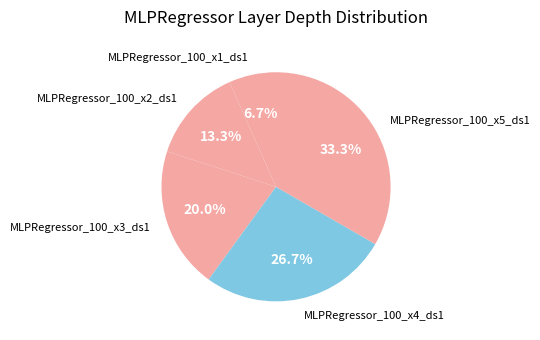

To the nearest percent, what portion does MLPRegressor_100_x4_ds1 represent?

27%